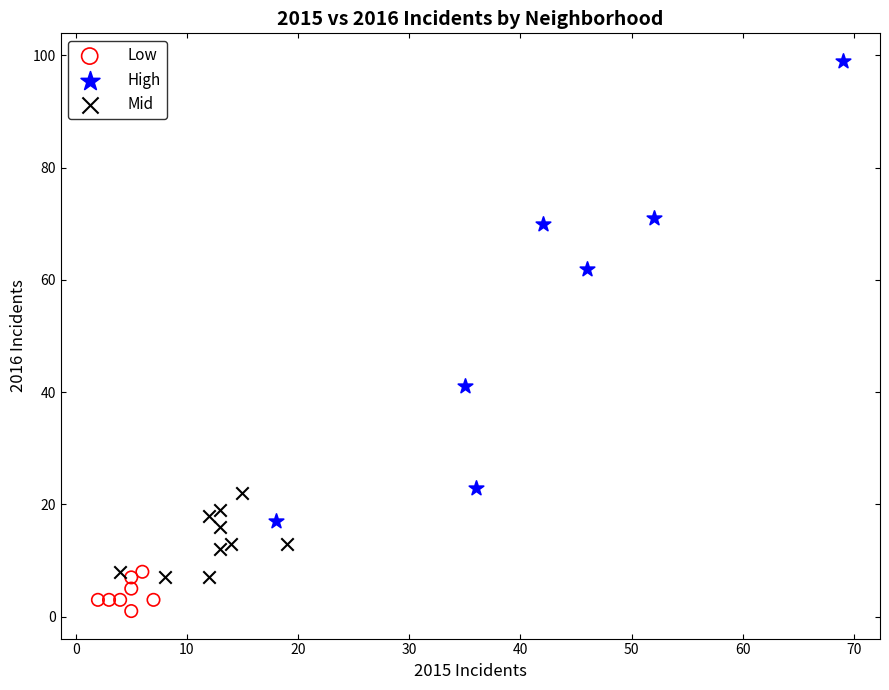

Which series contains the lowest Y value?

Low